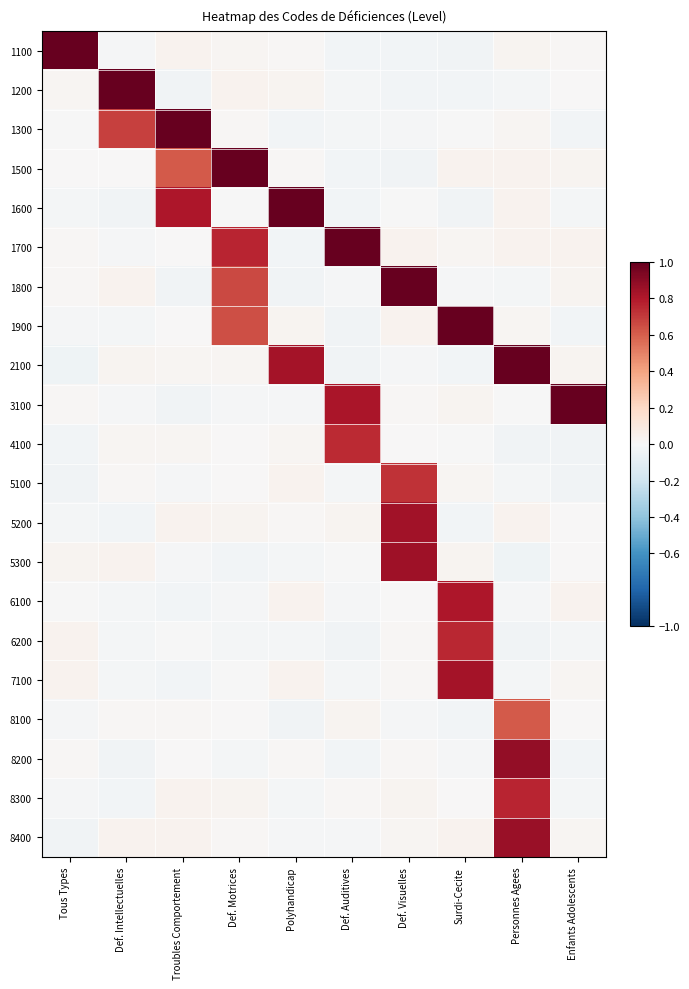

What is the total value across all series at Def. Motrices?

3.1